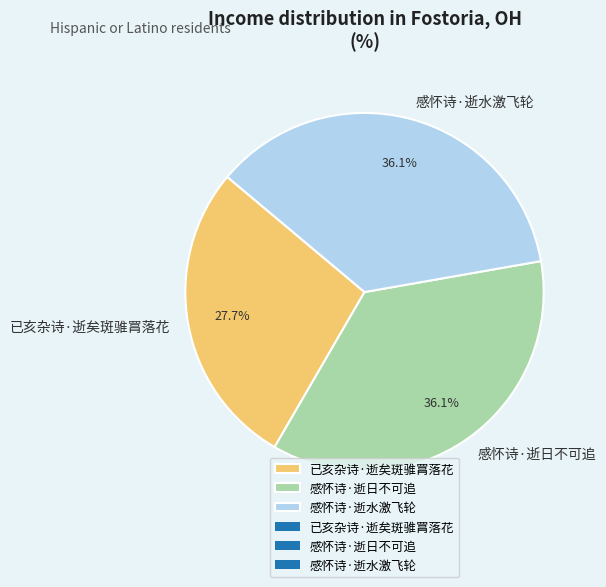

Does 感怀诗·逝水激飞轮 account for over 50% of the chart?

No